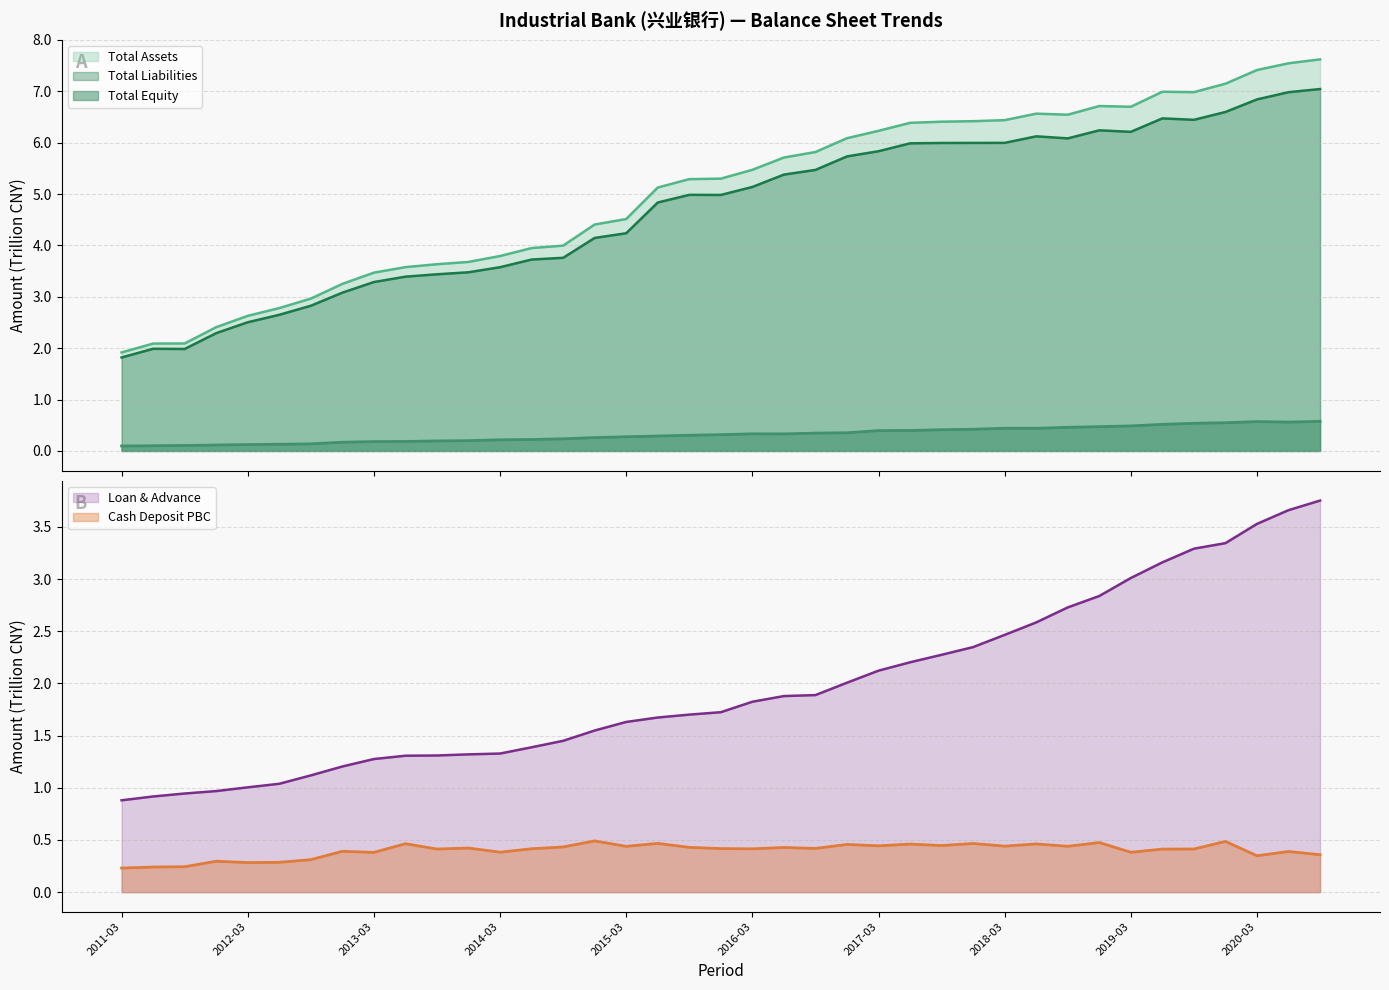

How many data points does each series have?

39